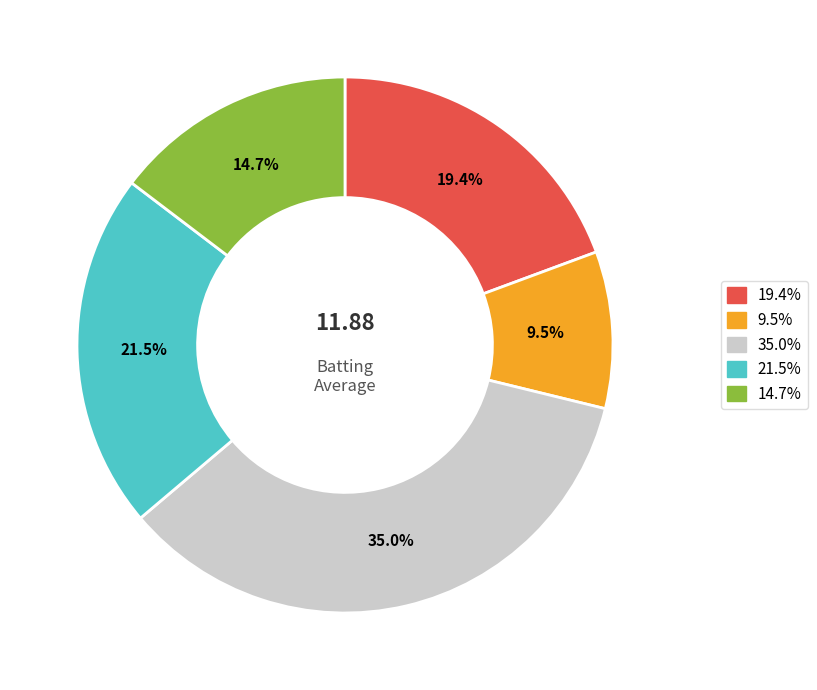

Count the number of slices in the pie.

5